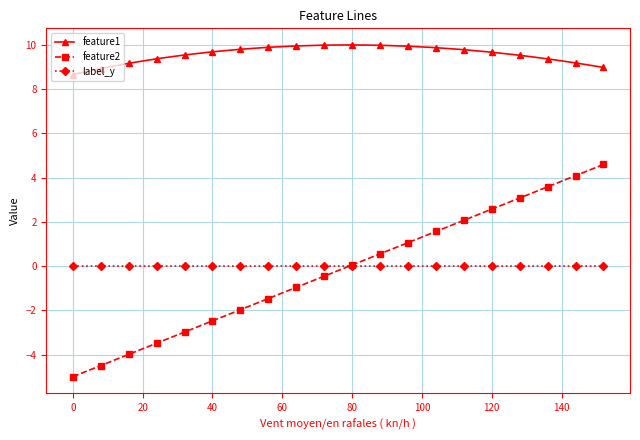

Rank the series by their maximum value, from highest to lowest.

feature1, feature2, label_y